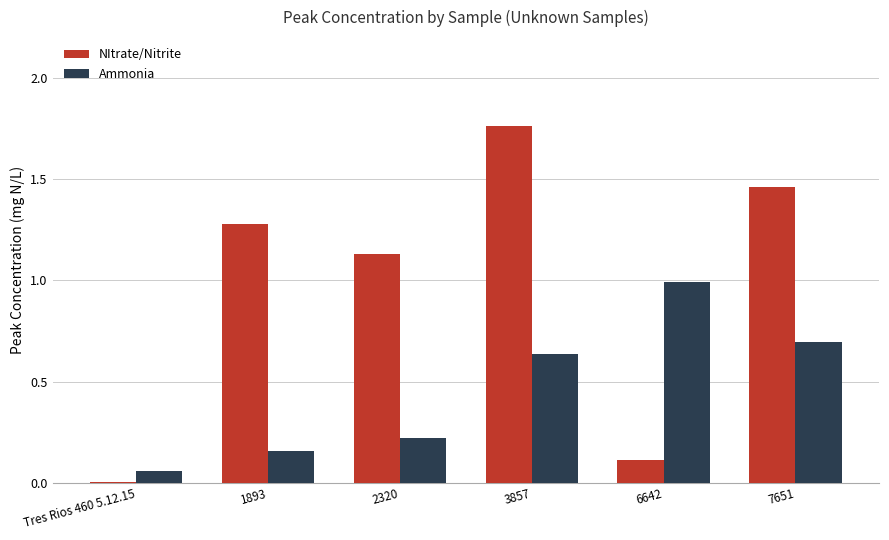

What are all the series names shown in the legend?

NItrate/Nitrite, Ammonia